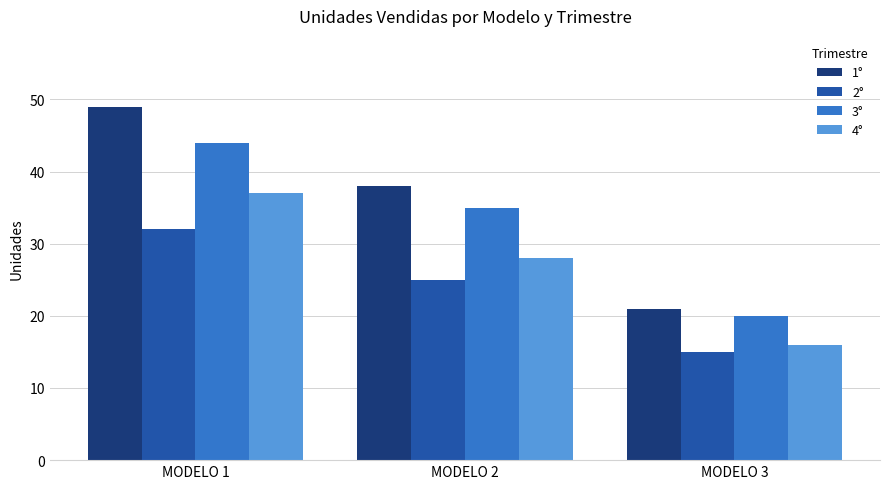

What is the difference between the maximum and minimum values in the 3° series?

24